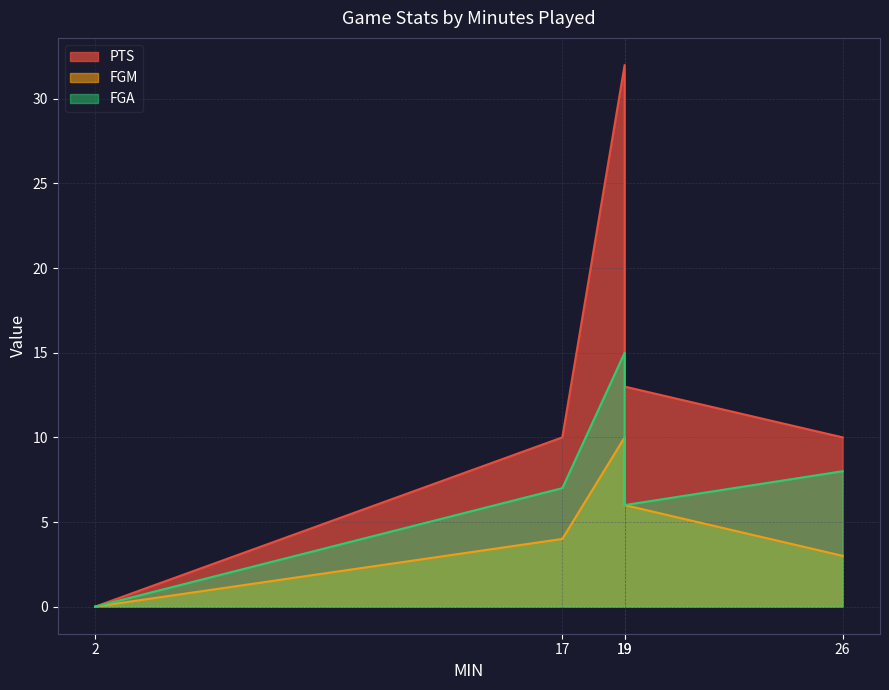

At which label is FGA closest to 7?

17